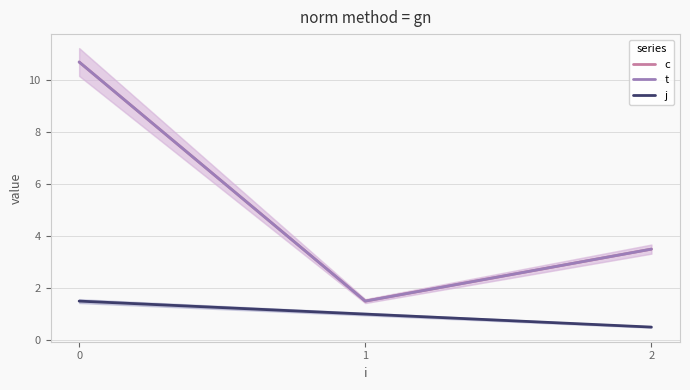

Rank the series at 2 from highest to lowest value.

c, t, j